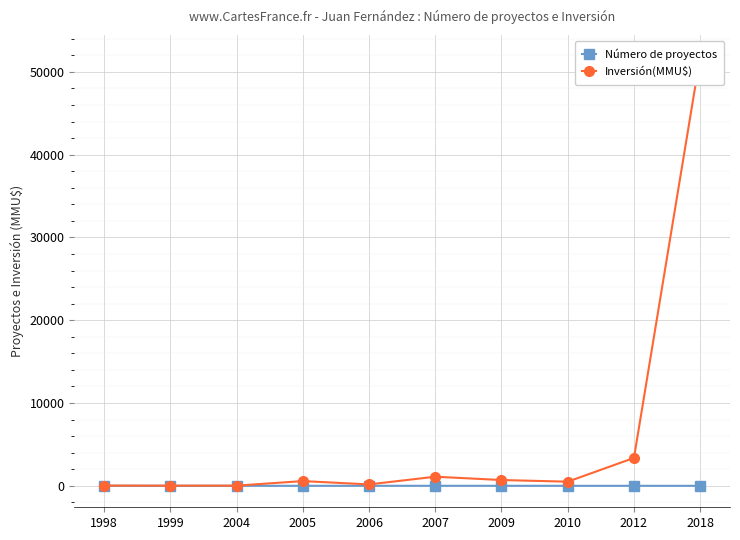

At which category is the sum across all series the highest?

2018